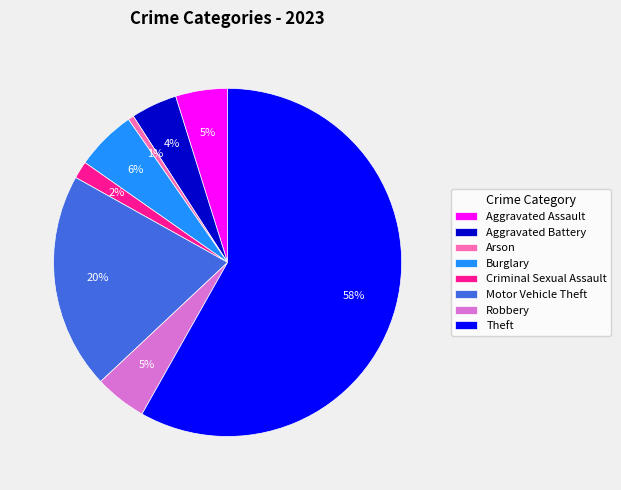

Do Arson and Criminal Sexual Assault together represent more than half of the pie?

No